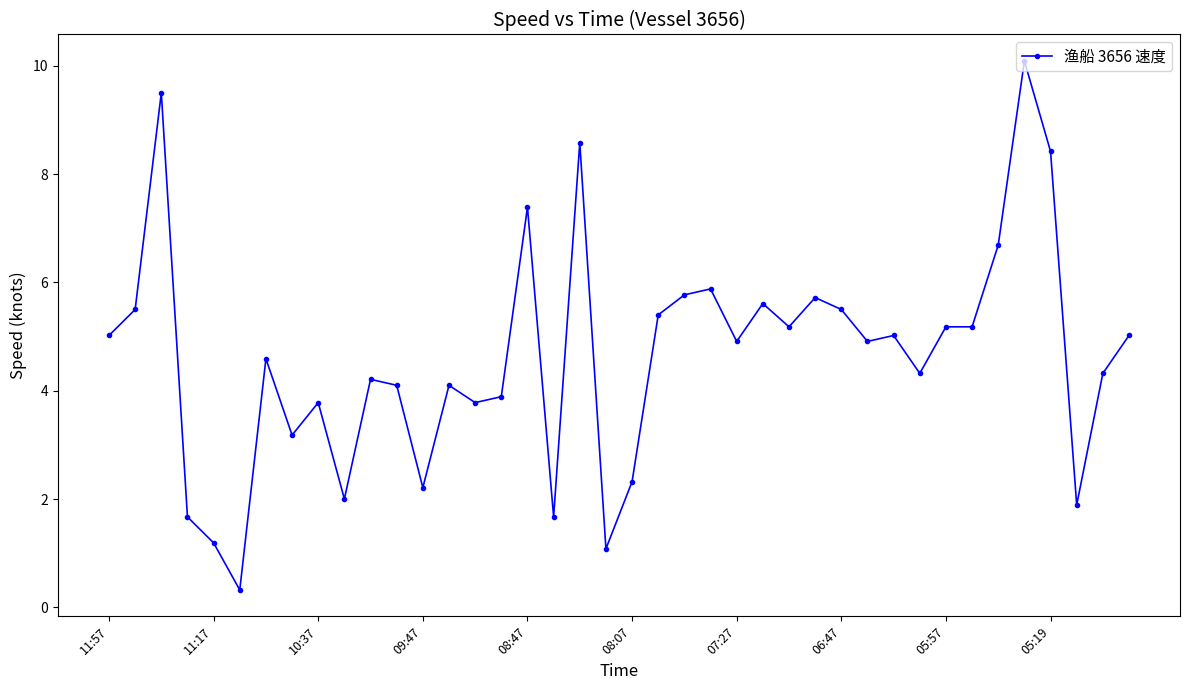

What is the value of the 36th point from the left?

10.1